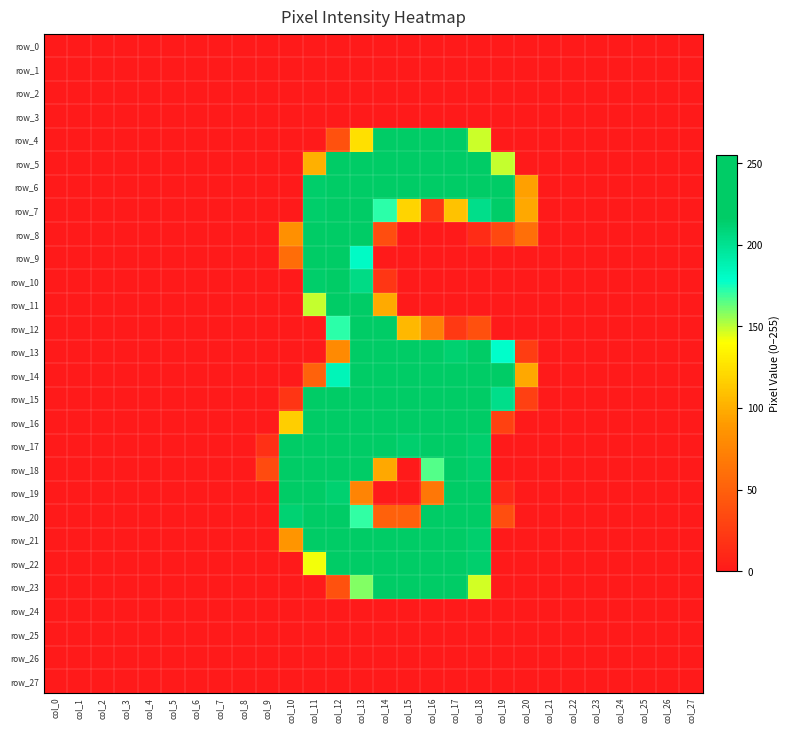

At which category does the chart reach its minimum across all series?

col_0